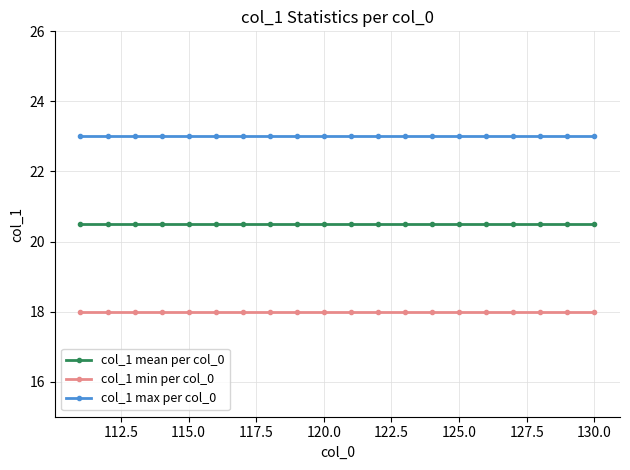

What is the value of the col_1 mean per col_0 point at the 17th from the left?

20.5